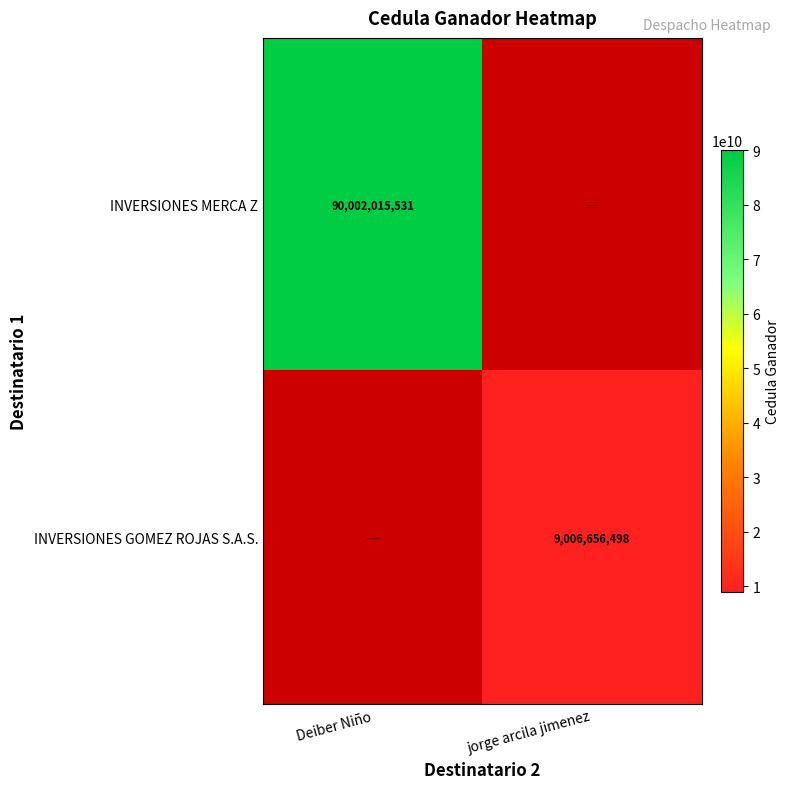

How many distinct data groups are displayed?

2